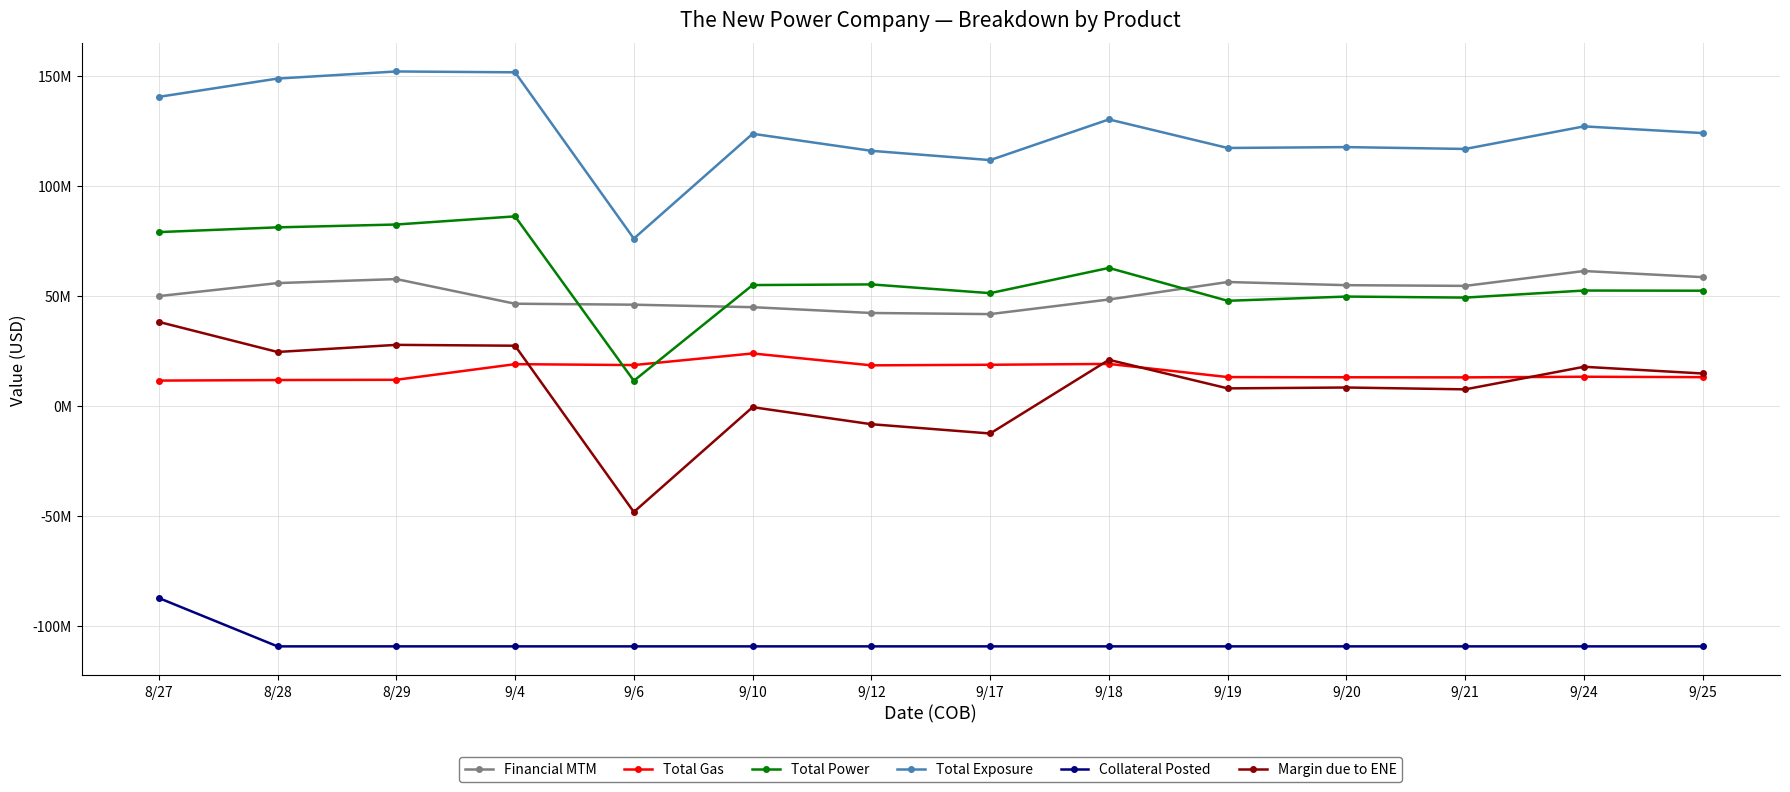

At 9/12, list the series in order from largest to smallest.

Total Exposure, Total Power, Financial MTM, Total Gas, Margin due to ENE, Collateral Posted